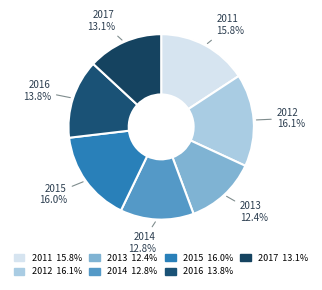

Approximately how many times larger is the value at 2012 compared to 2013?

1.3